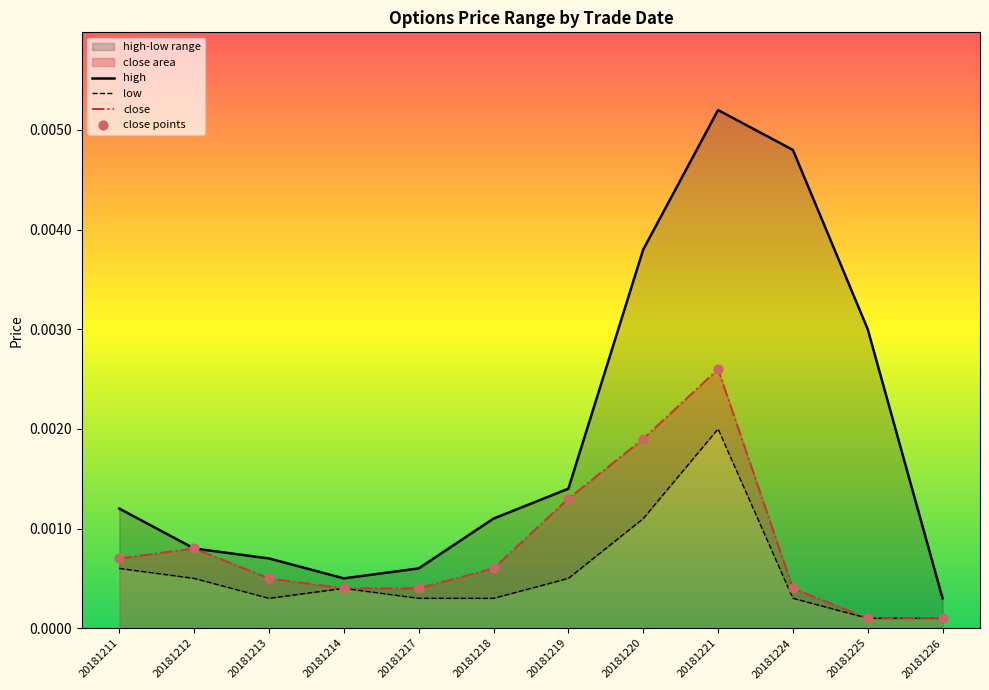

Which series reaches the minimum Y coordinate?

low